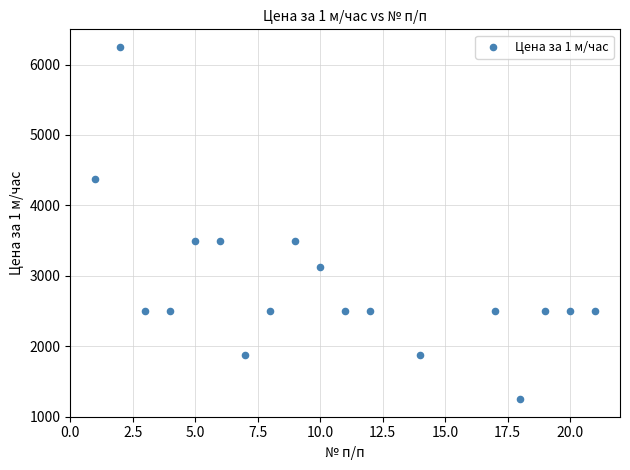

What is the range of X values (max minus min)?

20